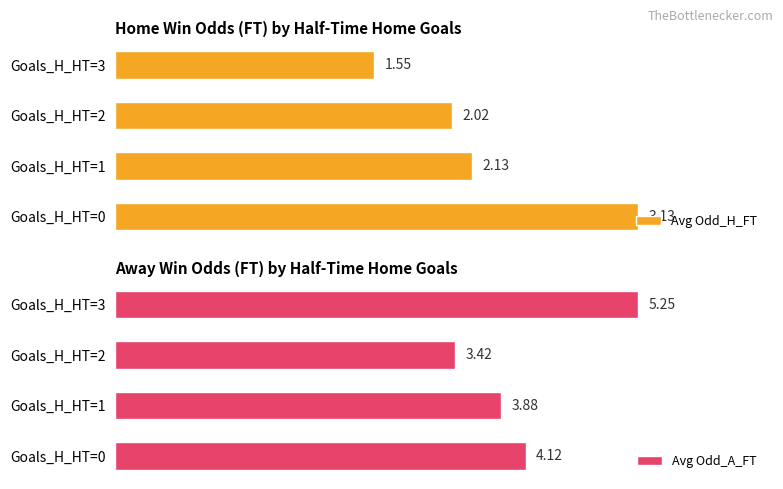

Rank the categories by Avg Odd_H_FT value from lowest to highest.

Goals_H_HT=3, Goals_H_HT=2, Goals_H_HT=1, Goals_H_HT=0